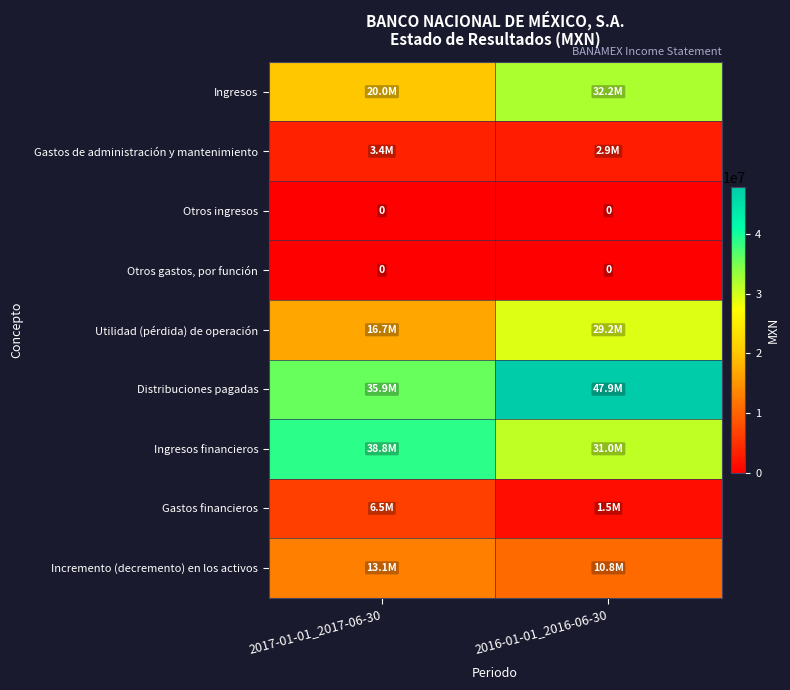

The value of Otros gastos, por función at 2017-01-01_2017-06-30 is 0. True or false?

True